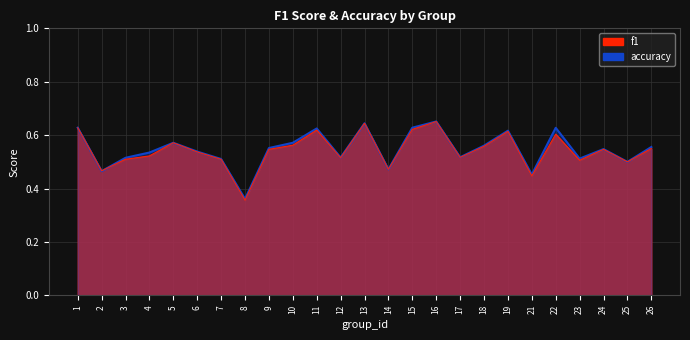

How many intersections are there between accuracy and f1?

2